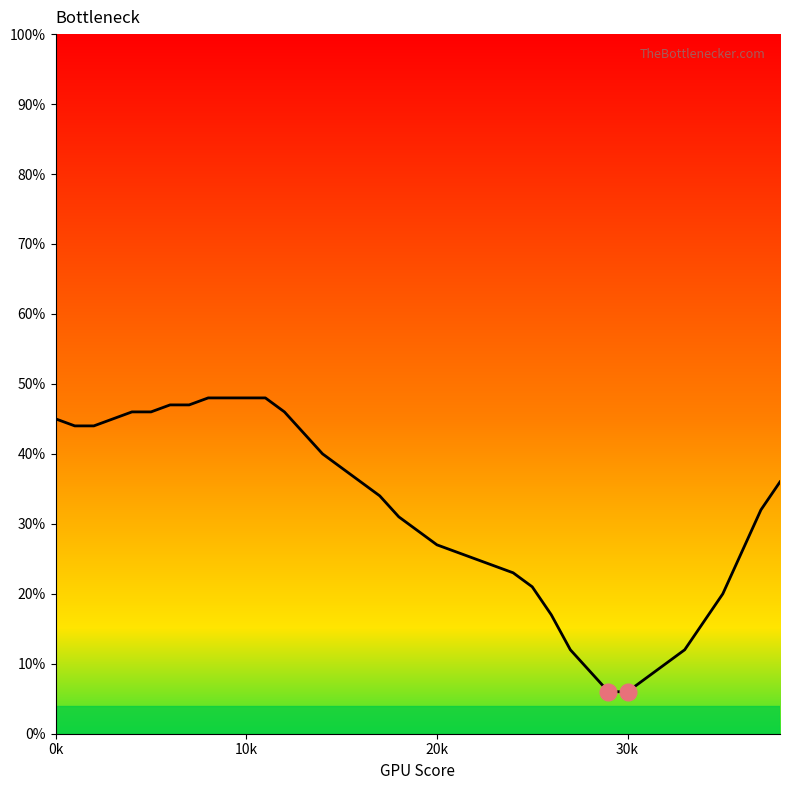

What is the smallest value displayed?

6